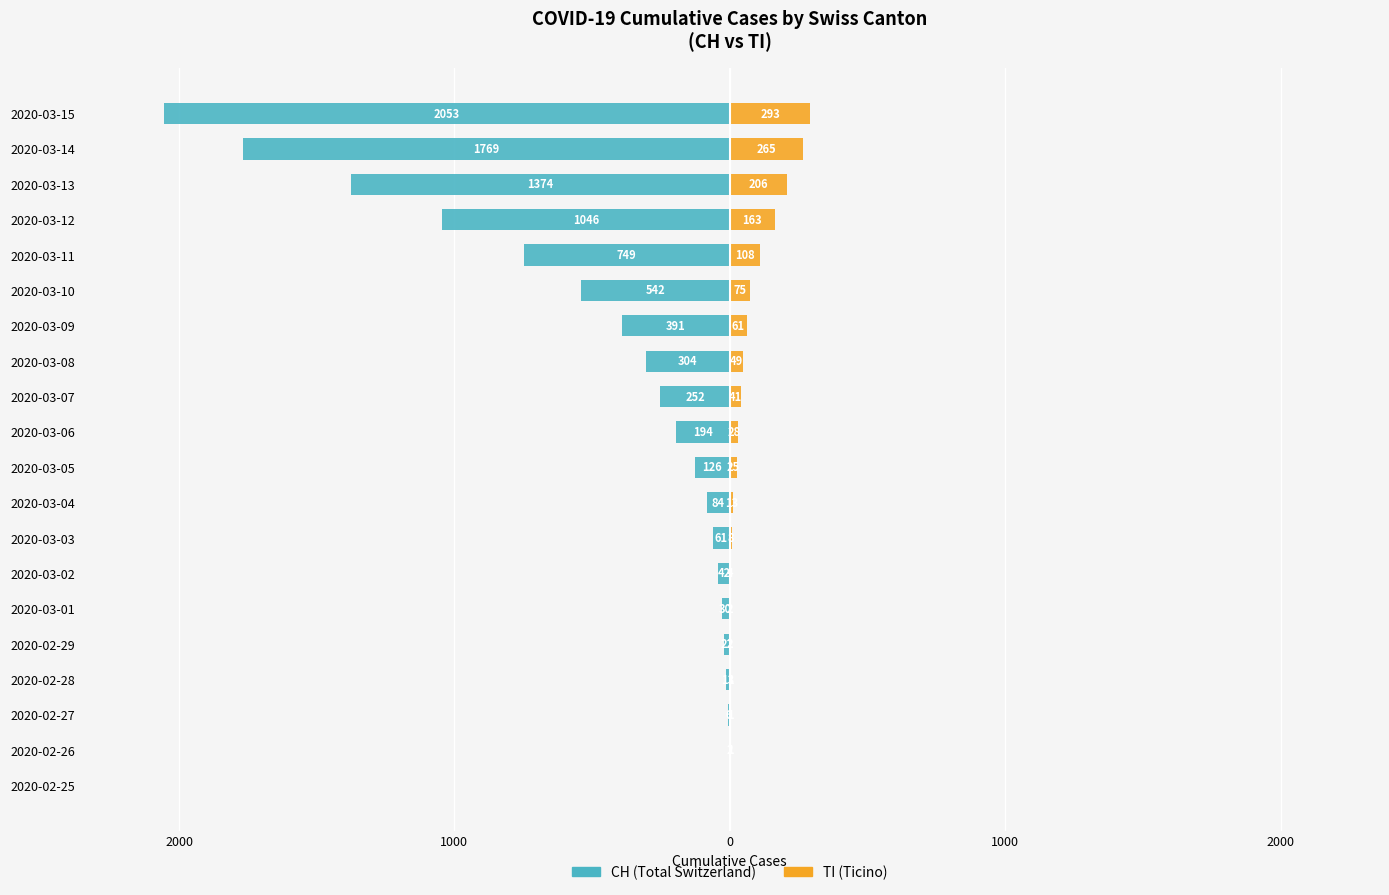

What is the minimum value shown in the chart?

-2053